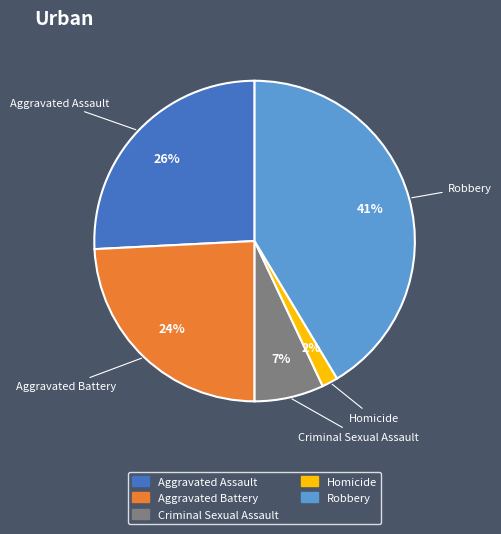

True or false: Criminal Sexual Assault accounts for 7% of the total.

True